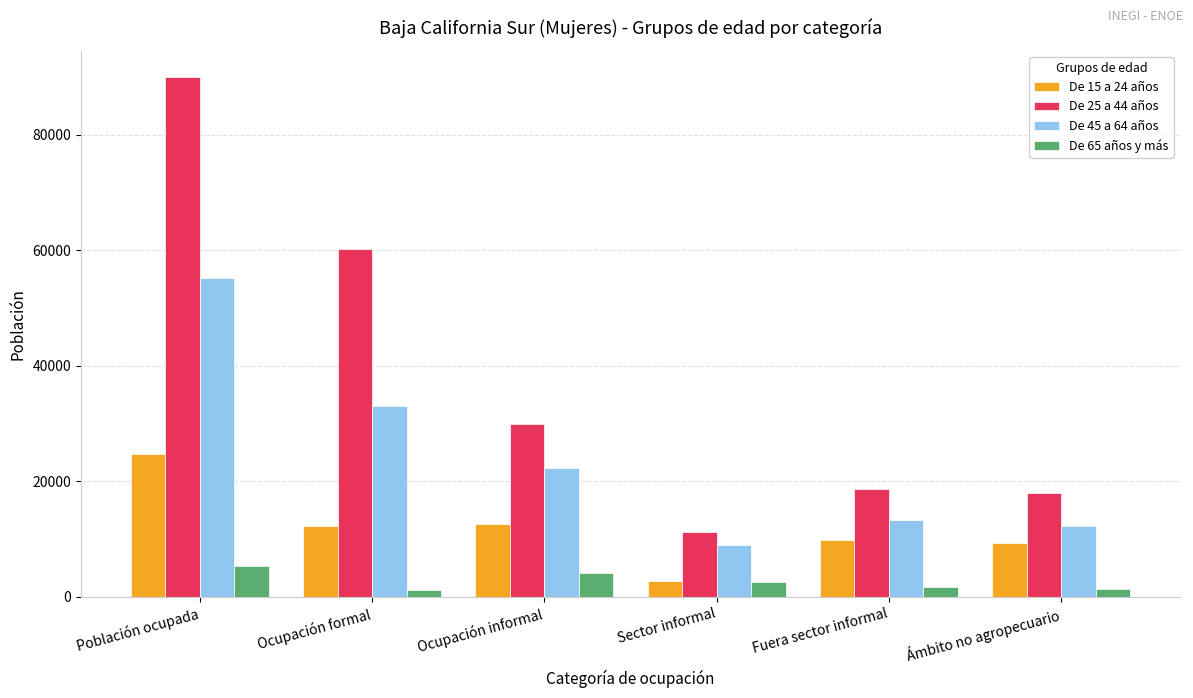

What is the smallest value displayed?

1200